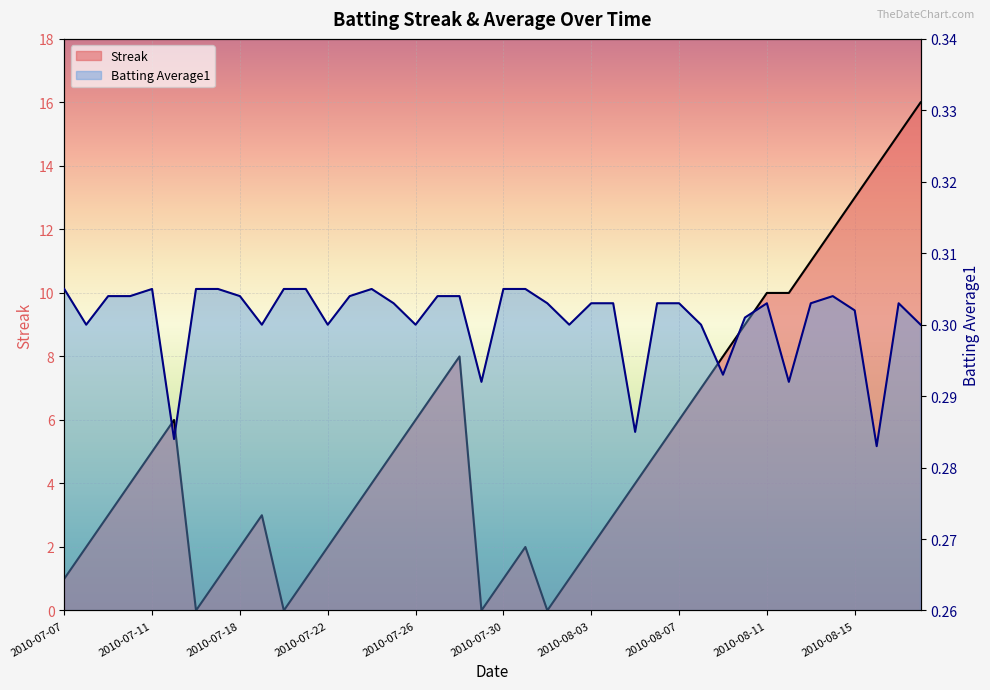

How many interior local peaks does the Streak series have?

4